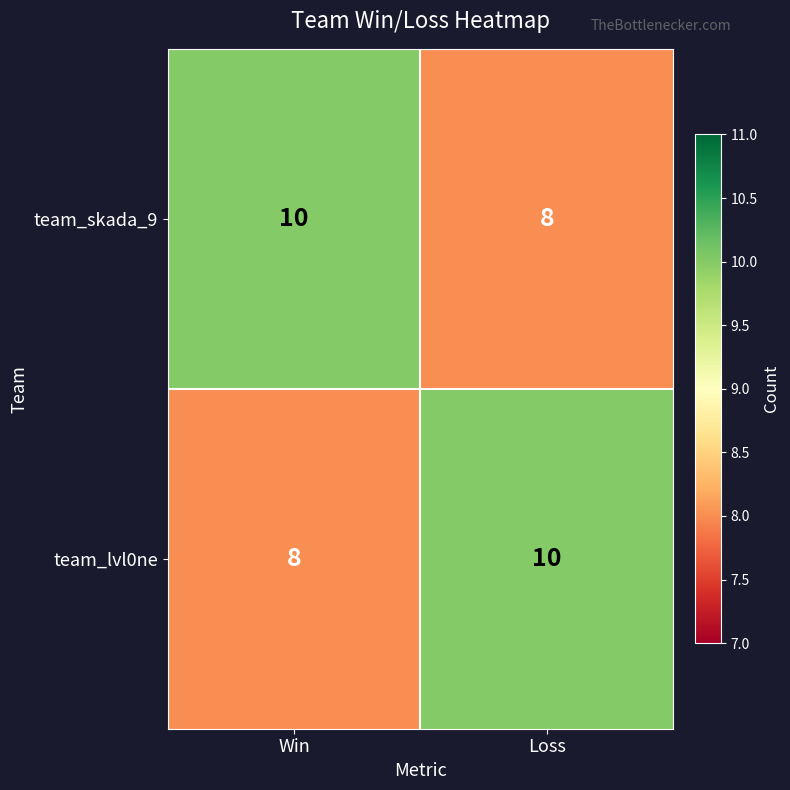

What is the total value across all series at Win?

18